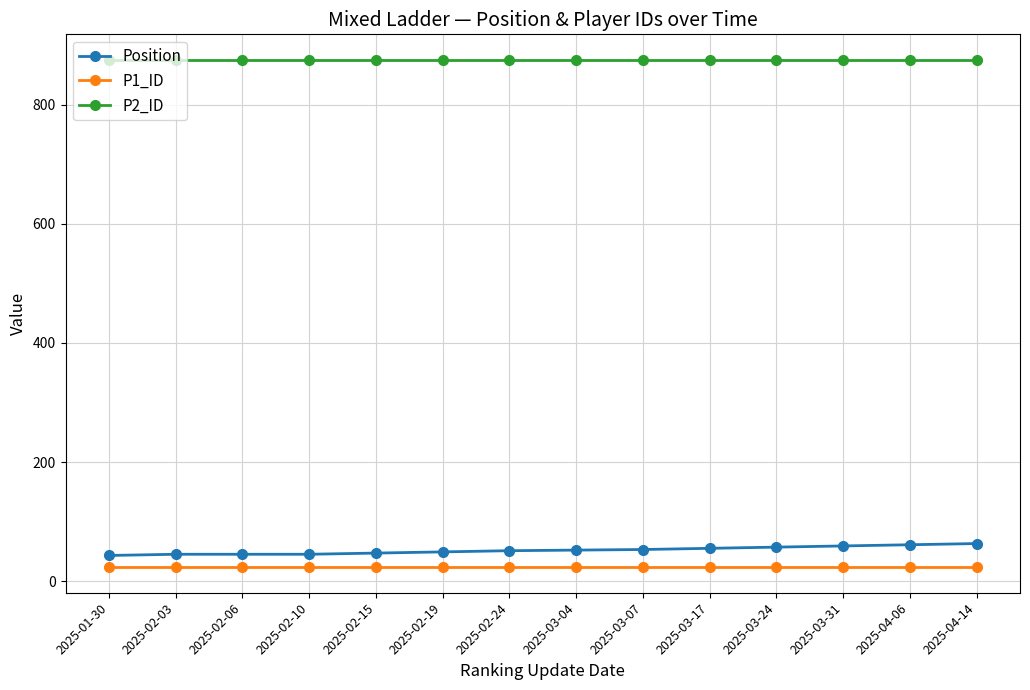

True or false: P1_ID has a value of 23 at 2025-02-10.

True